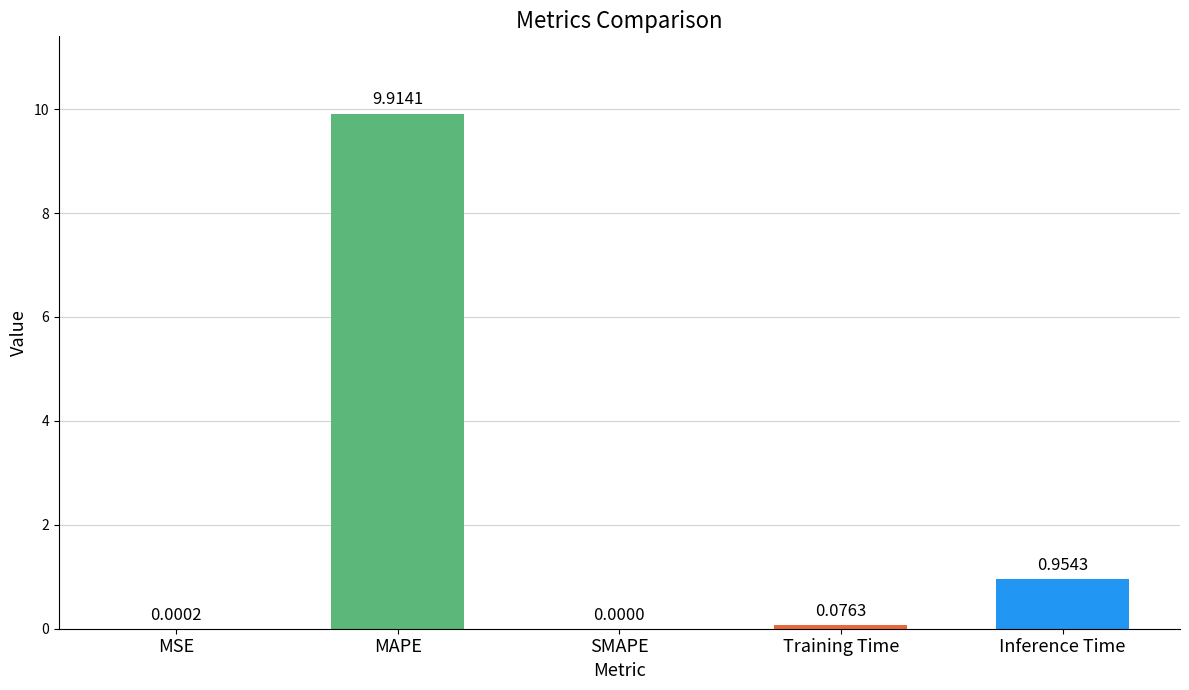

At which label is the value closest to 4?

Inference Time